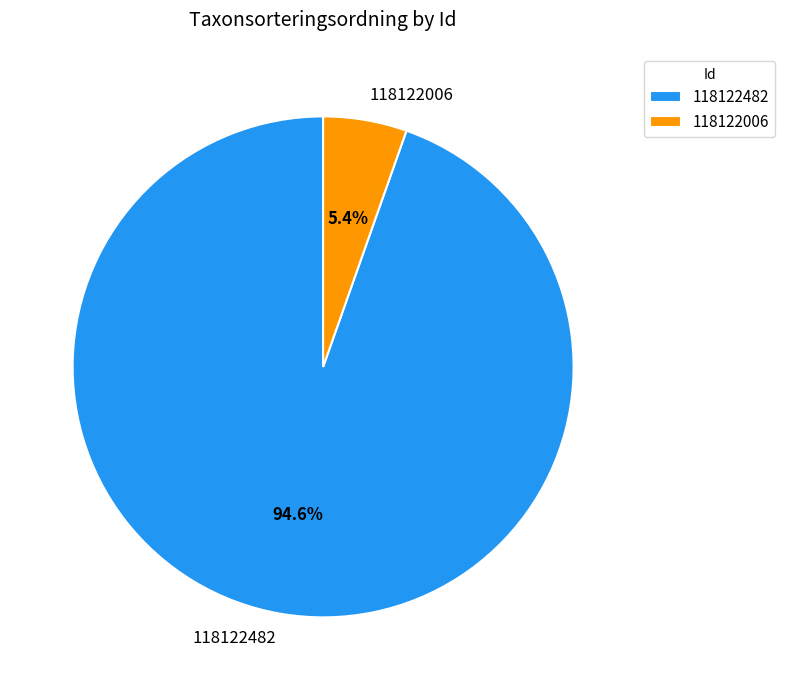

How many segments does this pie chart have?

2